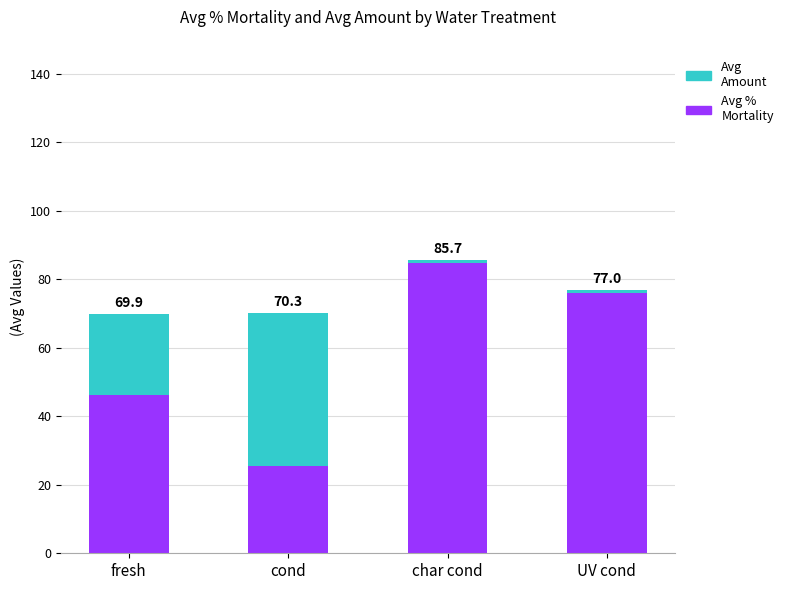

Does the chart contain stacked bars?

Yes